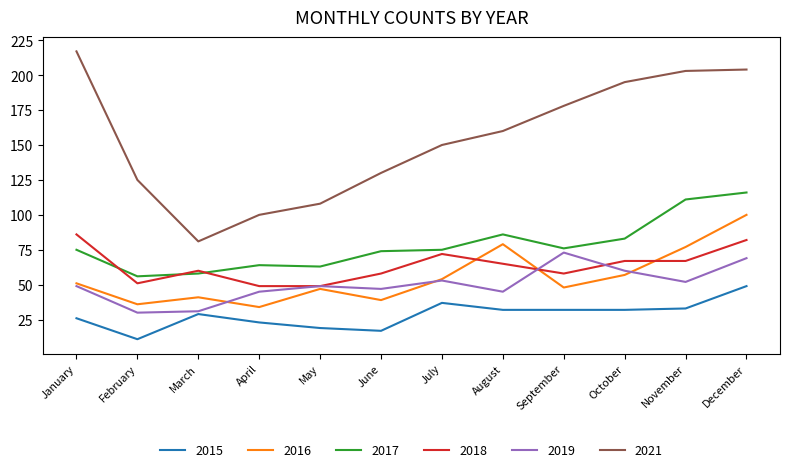

What is the spread (max minus min) of values at November?

170